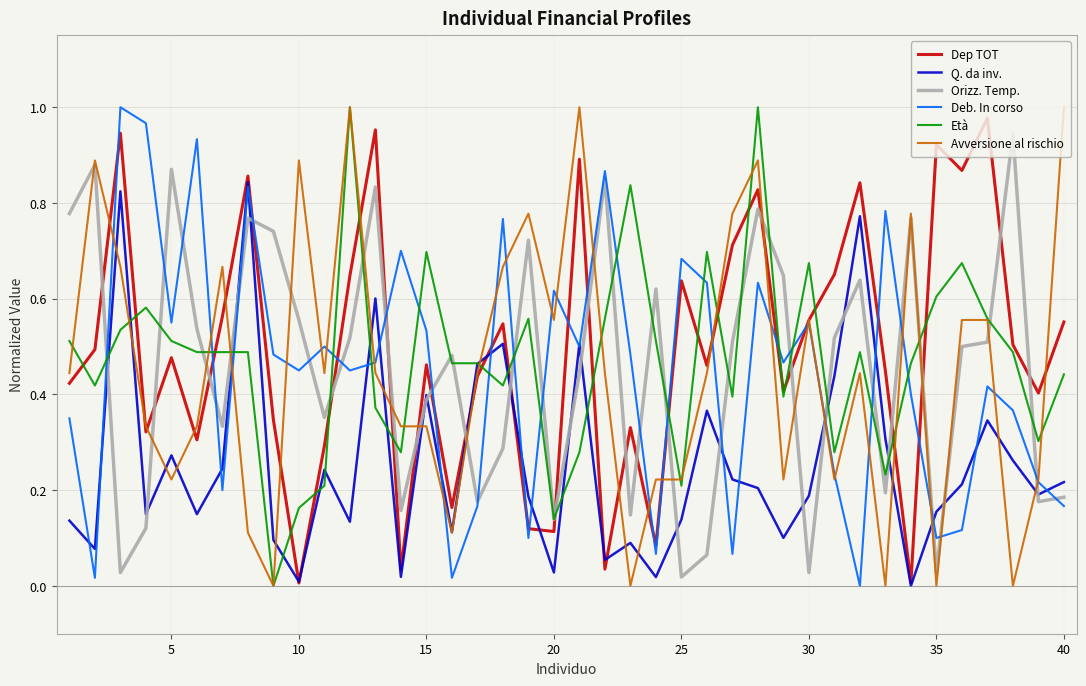

True or false: Età has more than 2 points higher than both neighbors.

True